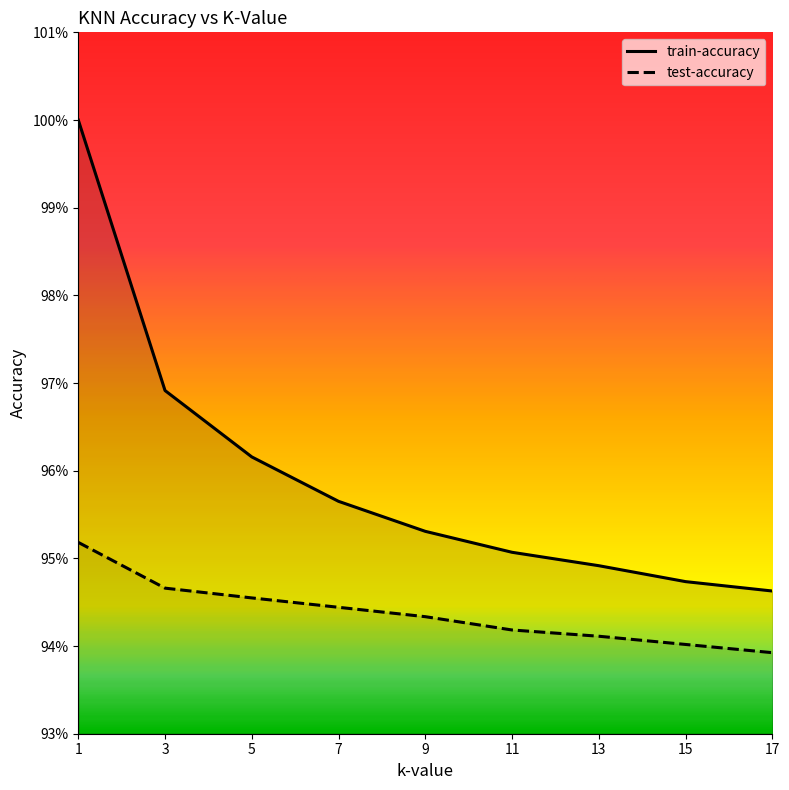

Is it true that test-accuracy equals 0.9 at 11?

True